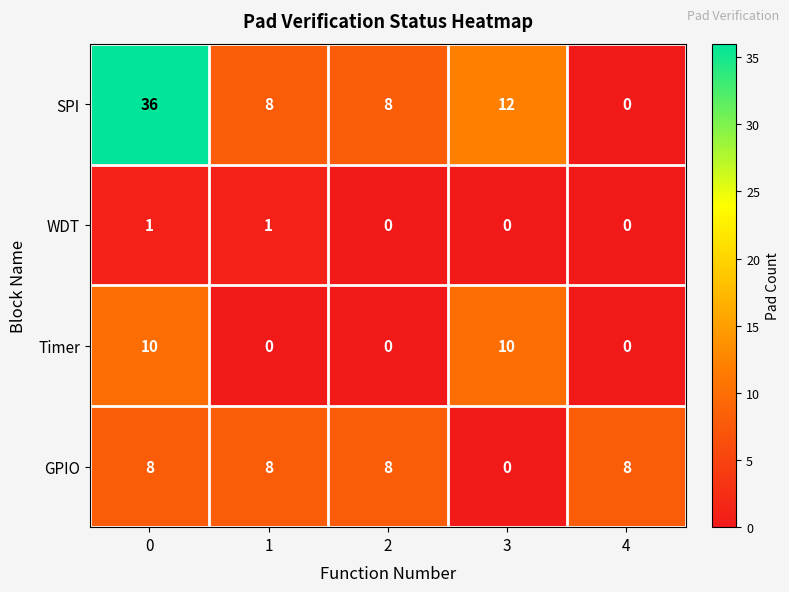

List the series in order of their peak value, highest first.

SPI, Timer, GPIO, WDT